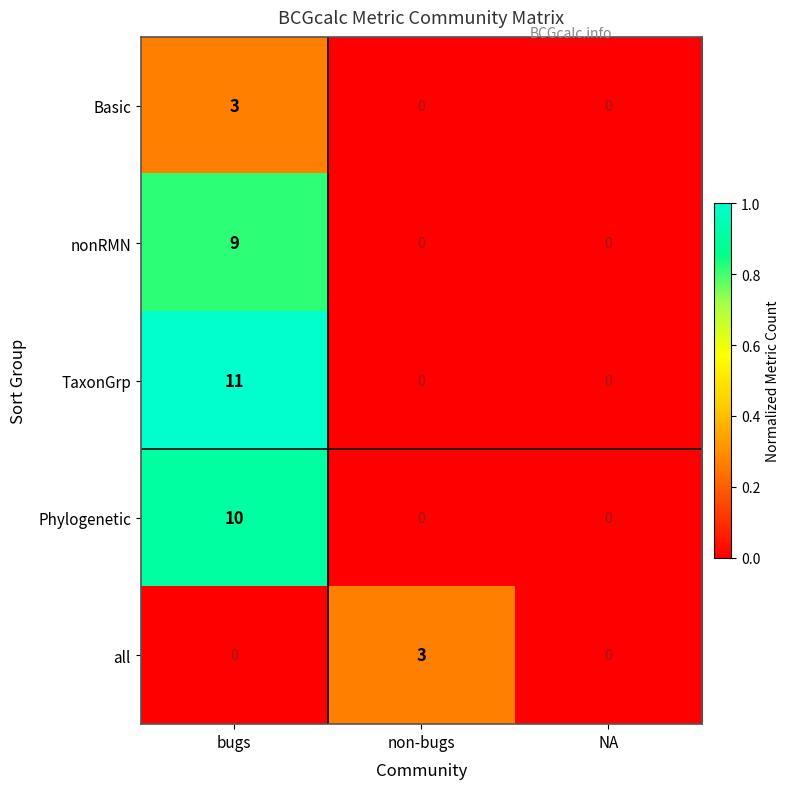

How many data points in Phylogenetic are above 0?

1